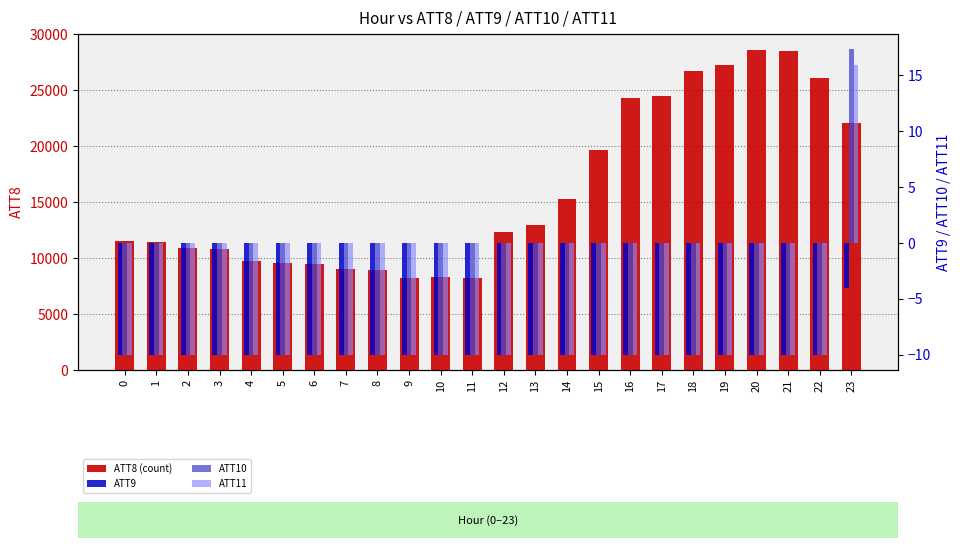

What is the average value of the ATT9 series?

-9.8